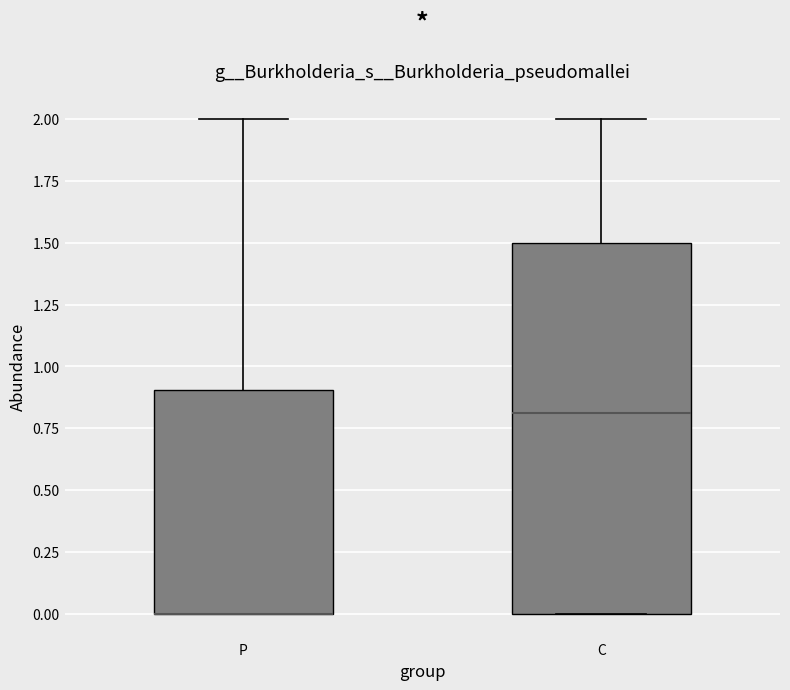

Reading left to right, read every box against the y-axis: the position of its median line, the range the box covers, and the ends of its whiskers. The values are not printed on the chart, so give them approximately, as read against the axis.

P: median 0.0 (drawn on the box's lower edge), box 0.0 to 0.9, whiskers 0.0 to 2.0
C: median 0.8, box 0.0 to 1.5, whiskers 0.0 to 2.0